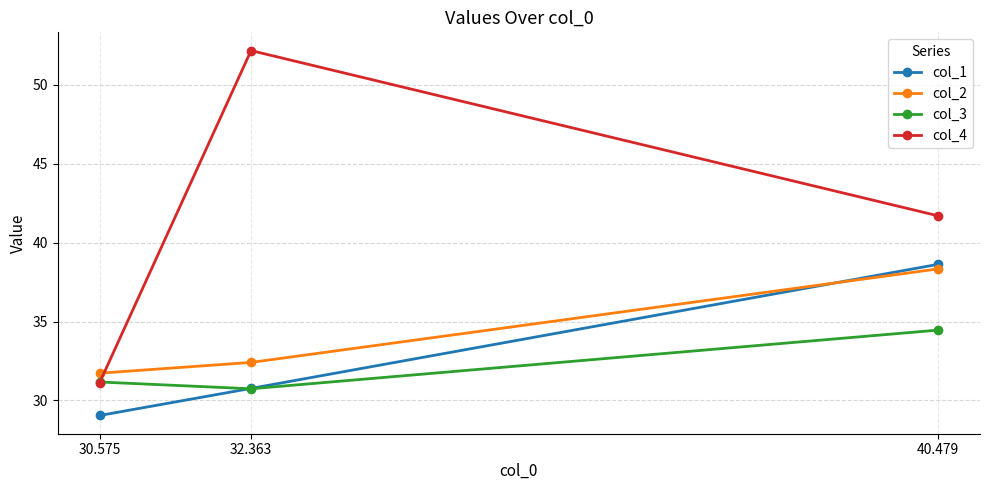

What is the difference between the highest and lowest values at 40.479?

7.2